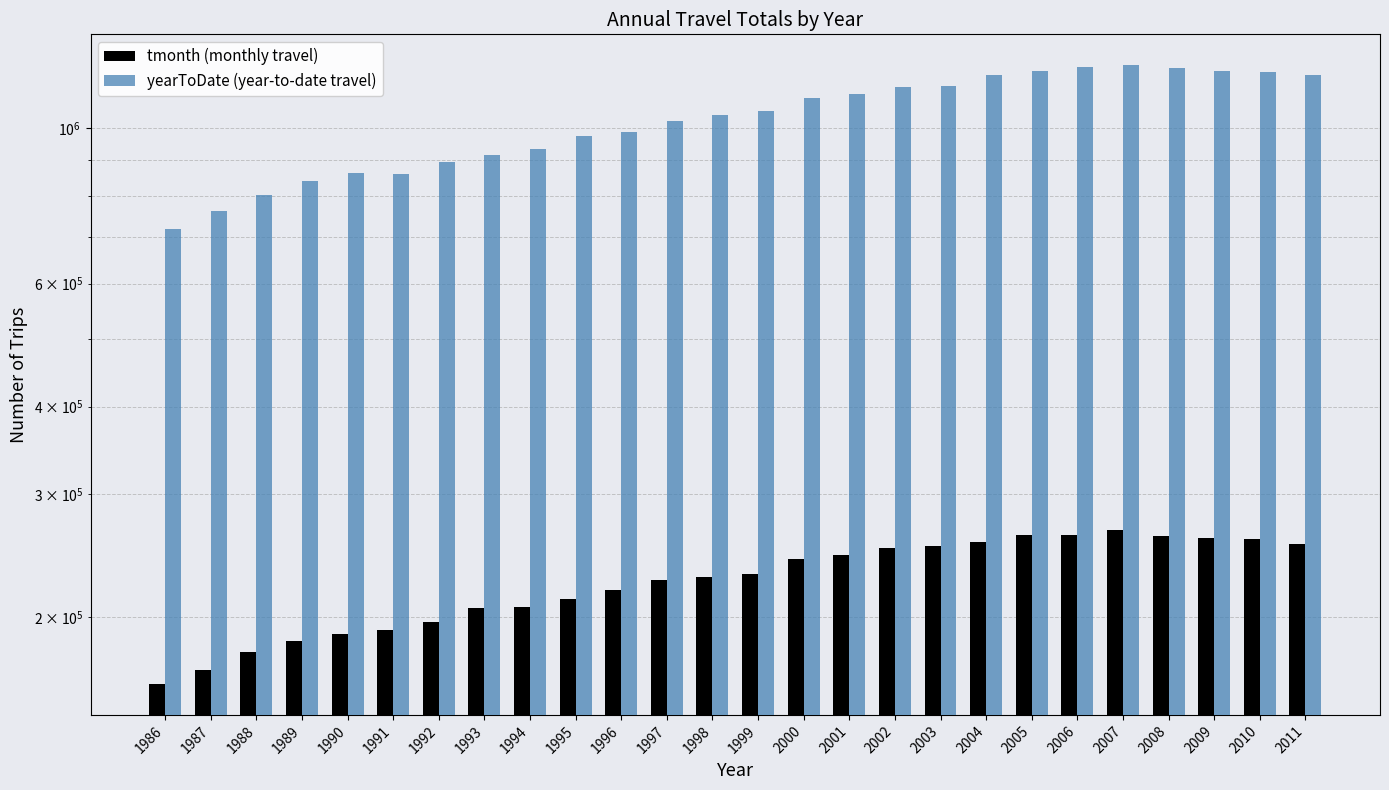

How many bars are there in total?

52